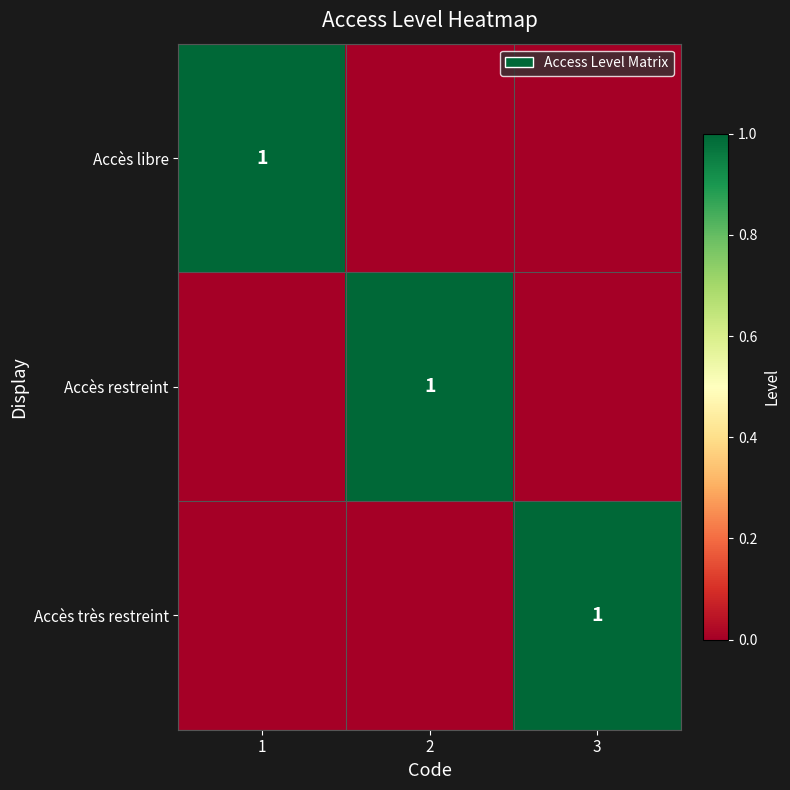

The Accès restreint series shows 1 at 2. True or false?

True